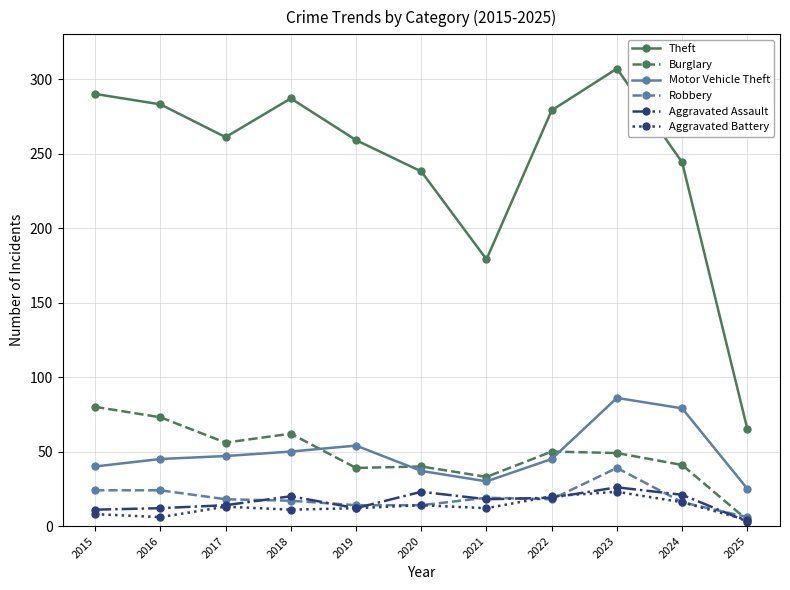

True or false: Aggravated Assault and Motor Vehicle Theft cross at least once.

False